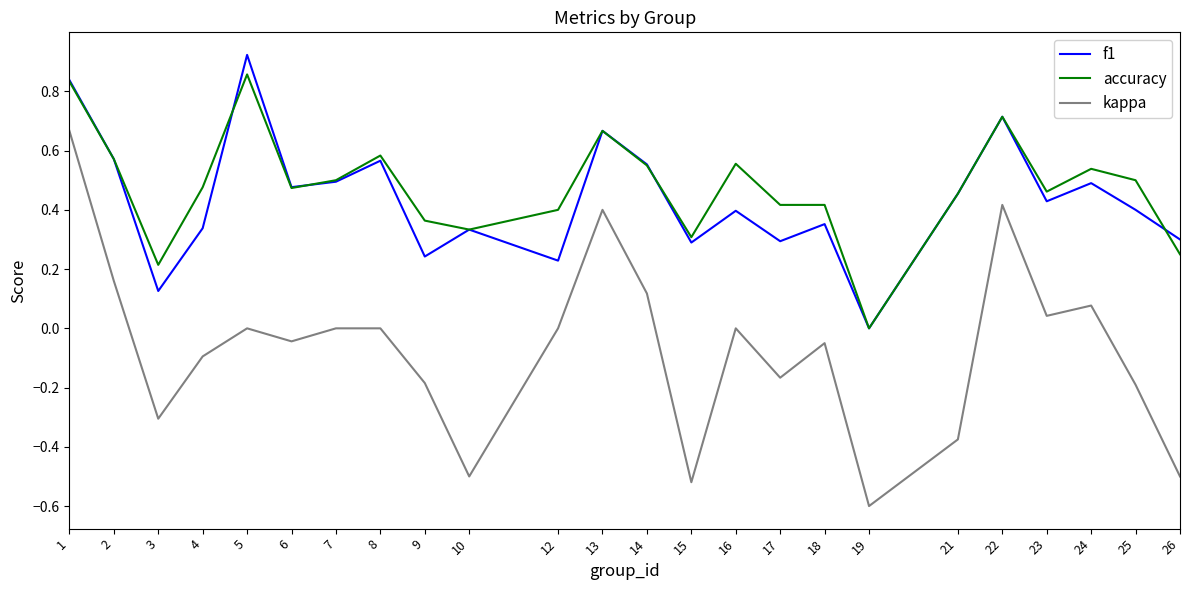

How many distinct data groups are displayed?

3